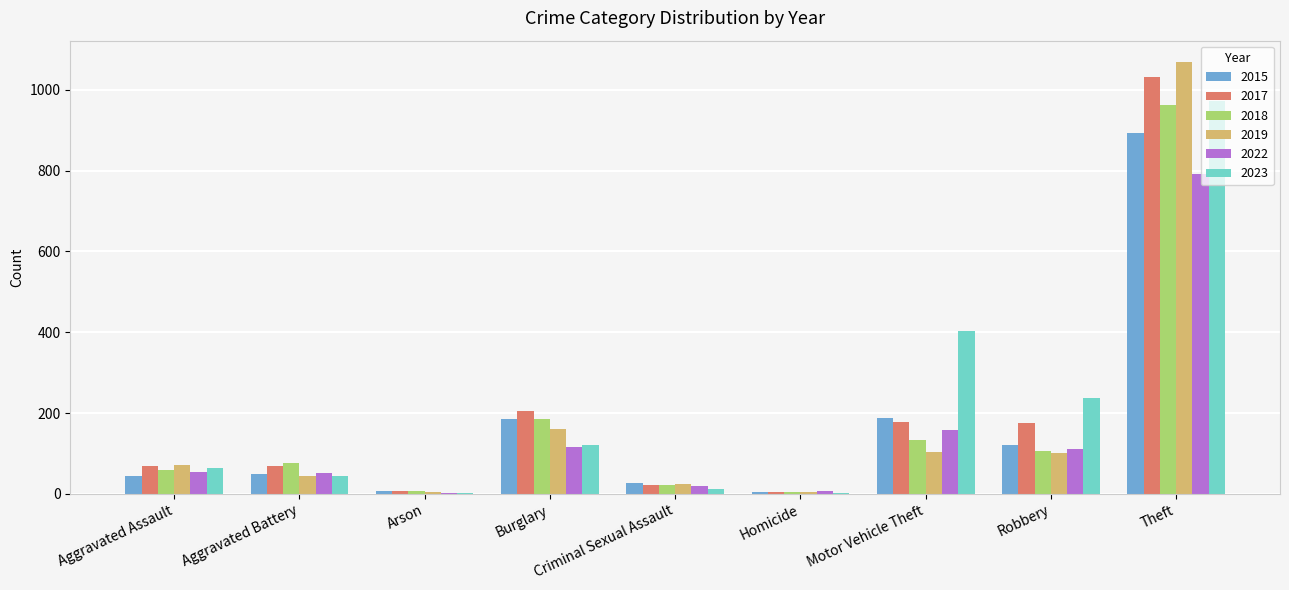

What are all the series names shown in the legend?

2015, 2017, 2018, 2019, 2022, 2023